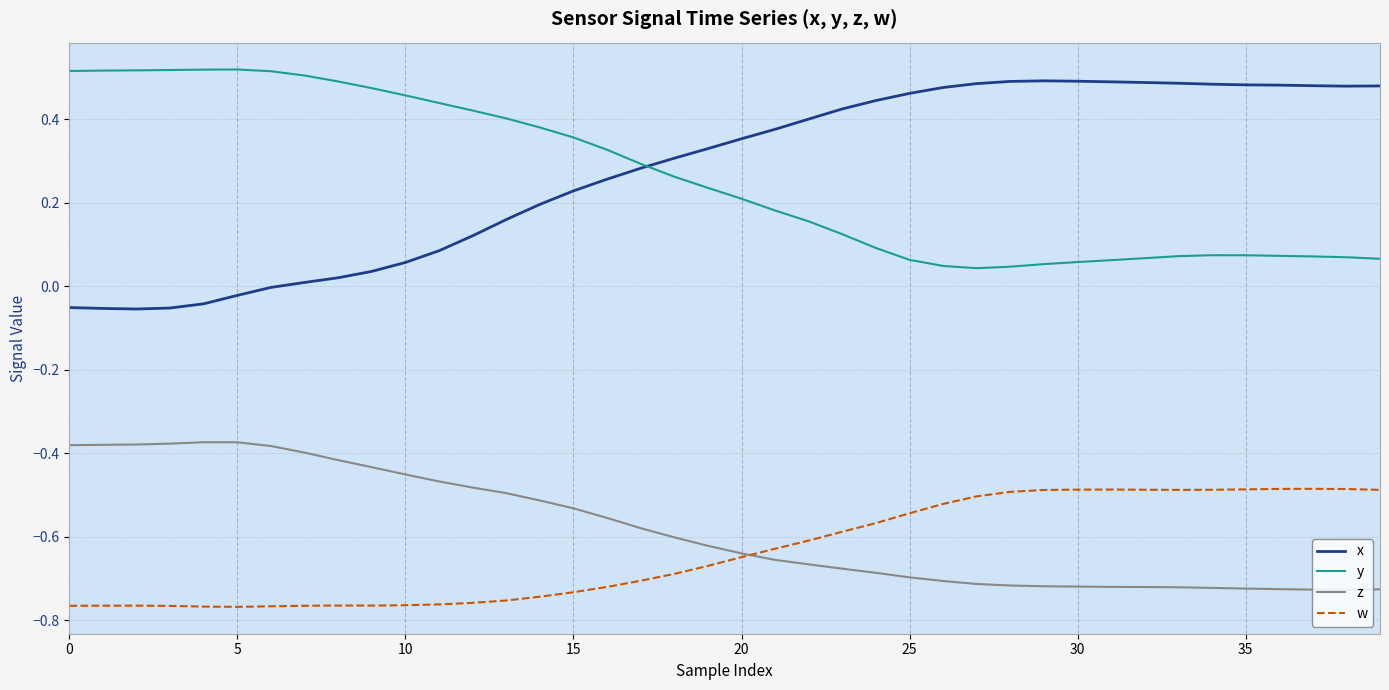

True or false: z has a value of -0.3 at 19.

False